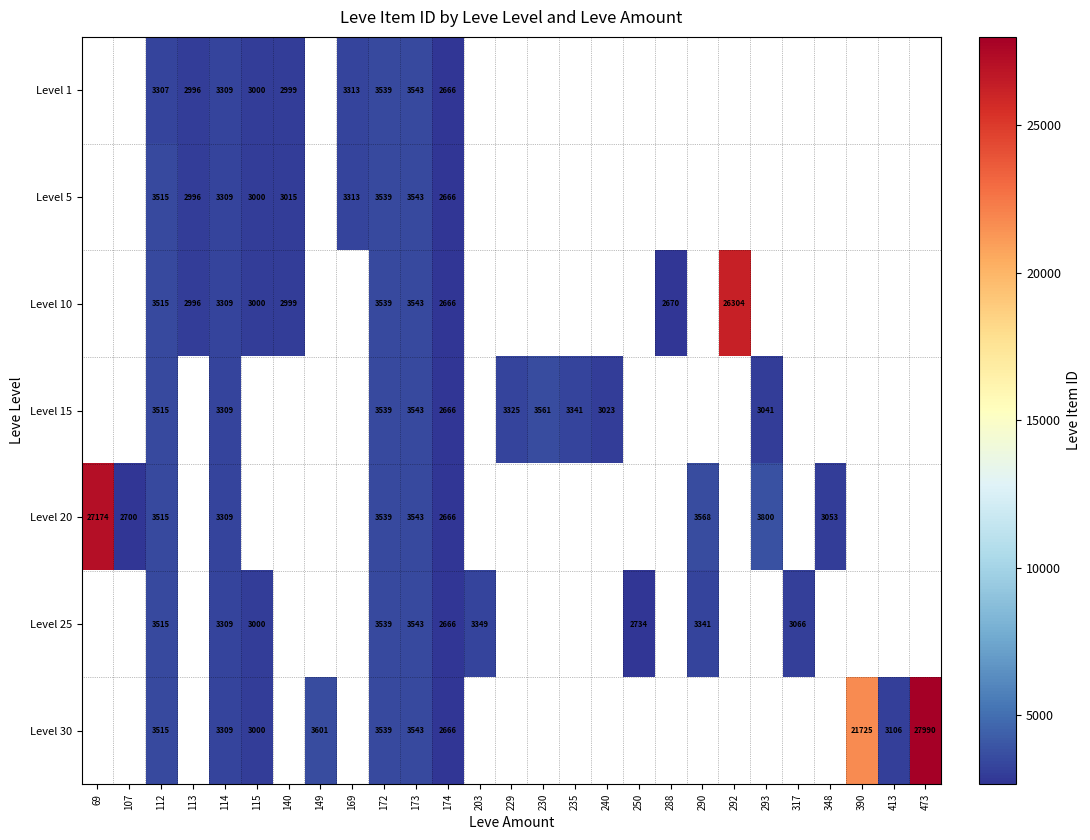

True or false: Level 5 has a value of 4158 at 174.

False